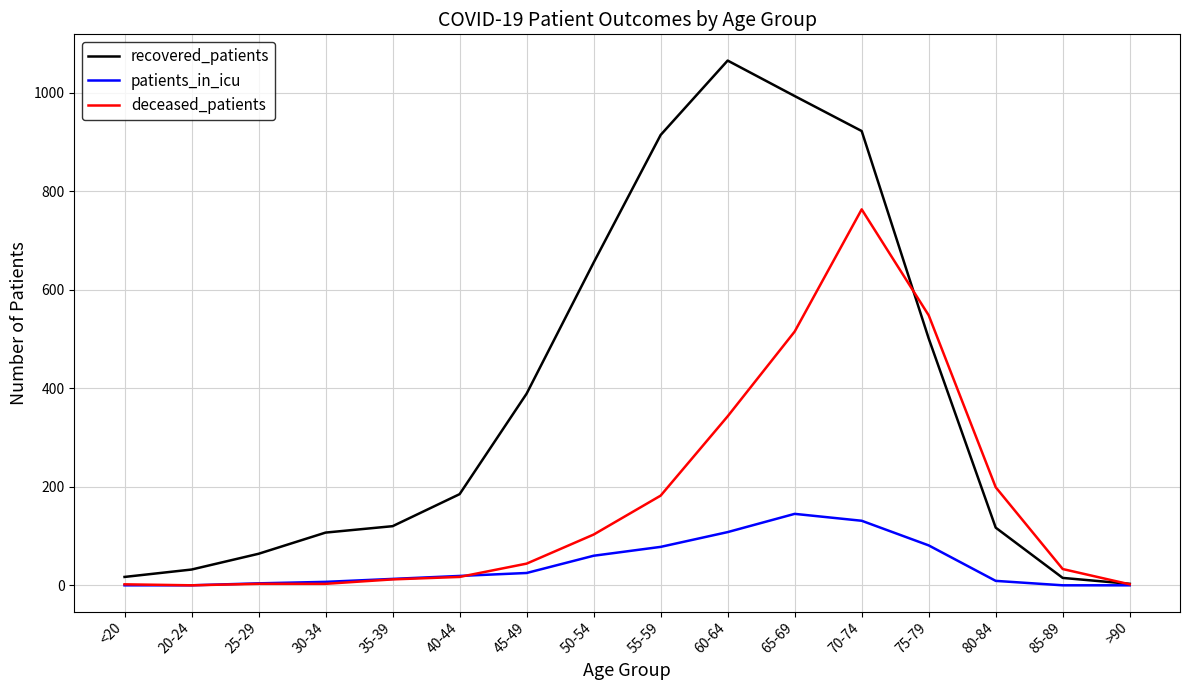

What is the sum of the deceased_patients values at 65-69 and 50-54?

618